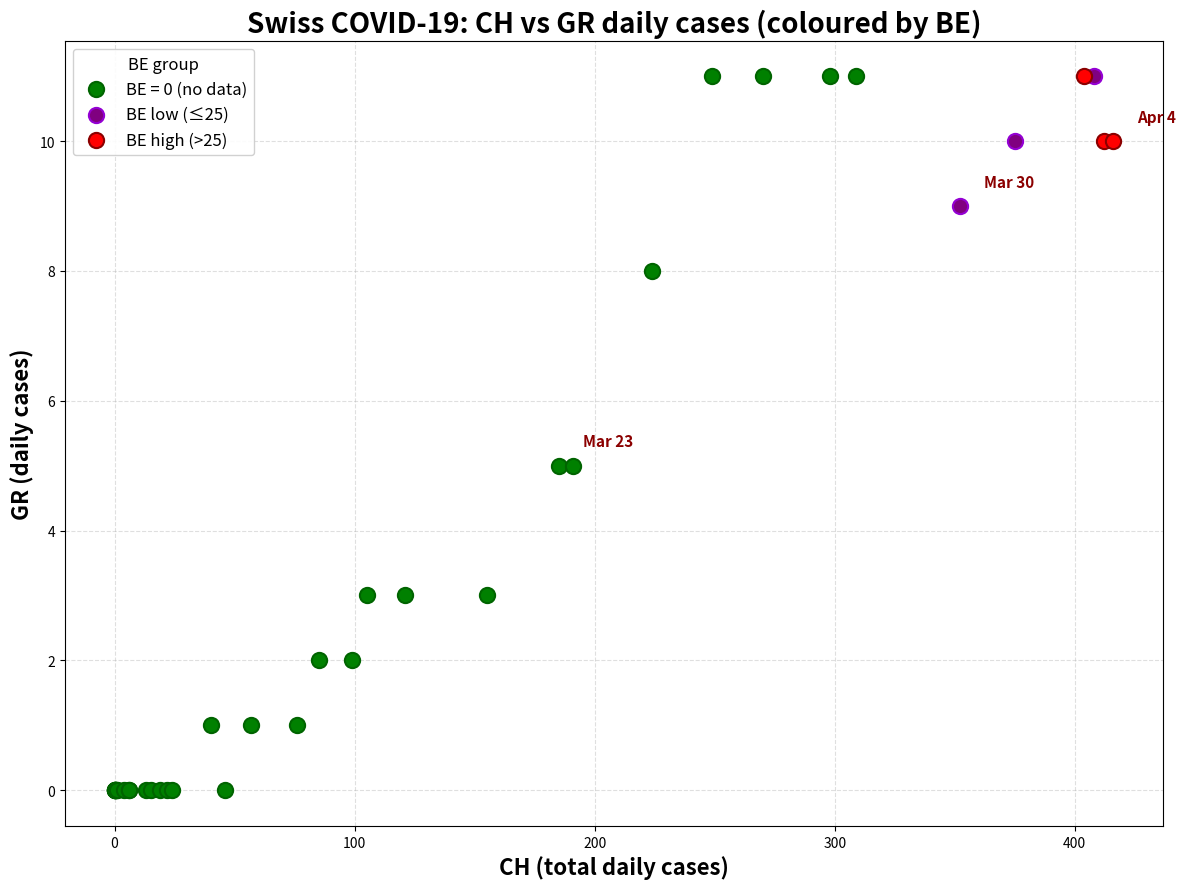

Which series reaches the minimum Y coordinate?

BE = 0 (no data)